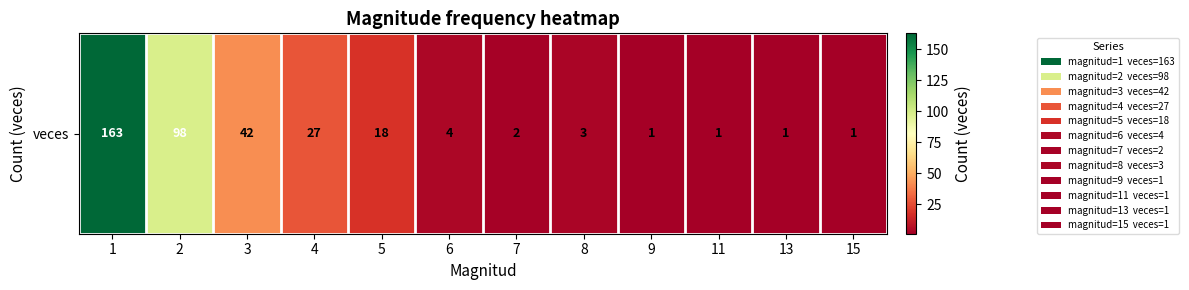

The chart shows a value of 28 at 2. True or false?

False